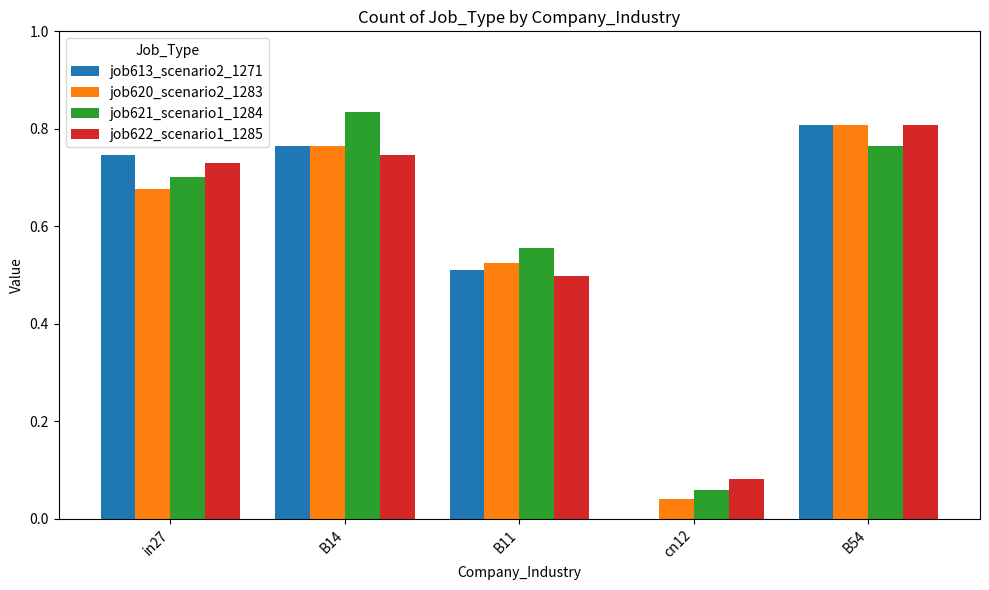

What is the sum of all job620_scenario2_1283 values?

2.8